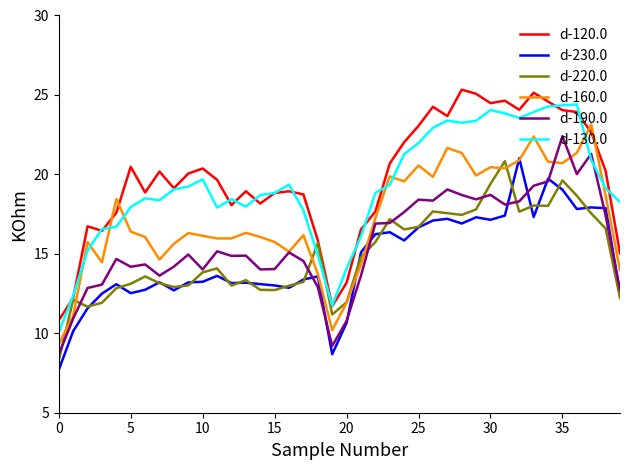

What is the maximum value for d-190.0?

22.4